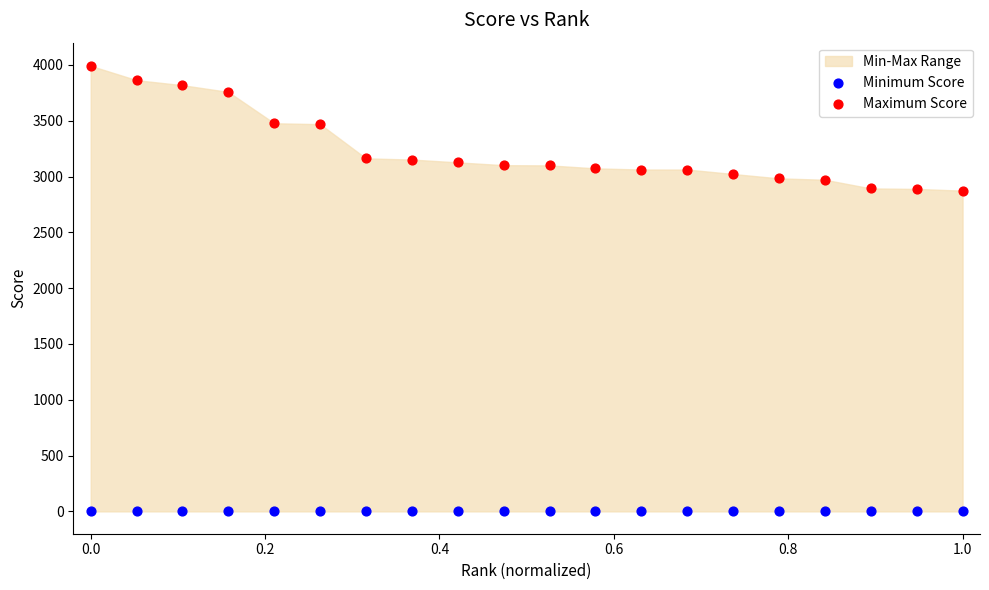

Which series reaches the minimum Y coordinate?

Minimum Score